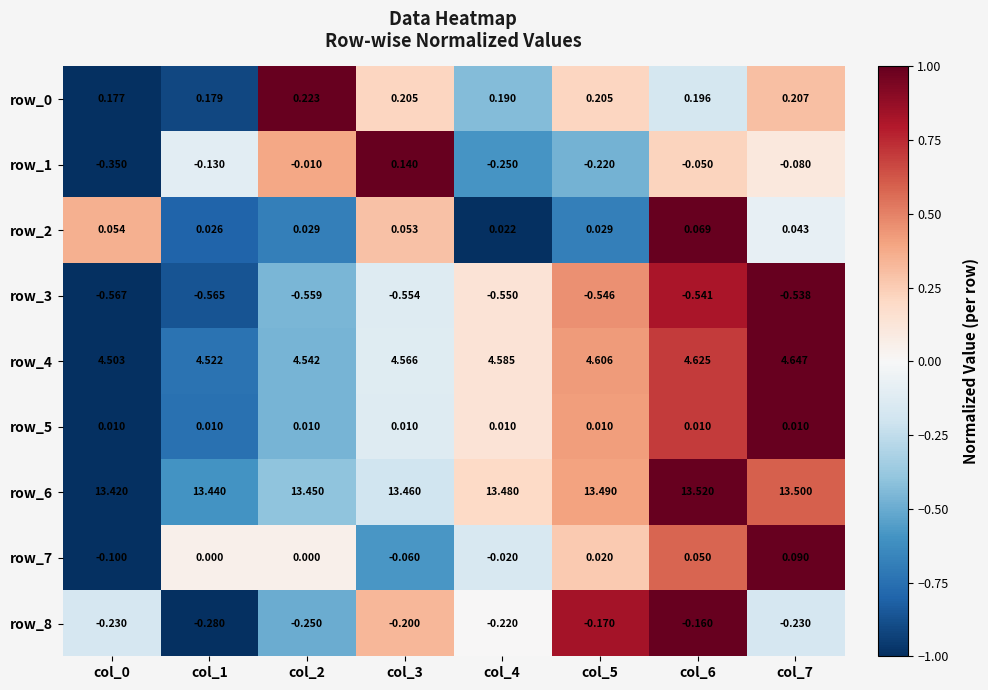

Is the value of row_7 at col_2 greater than the value of row_4 at col_3?

No